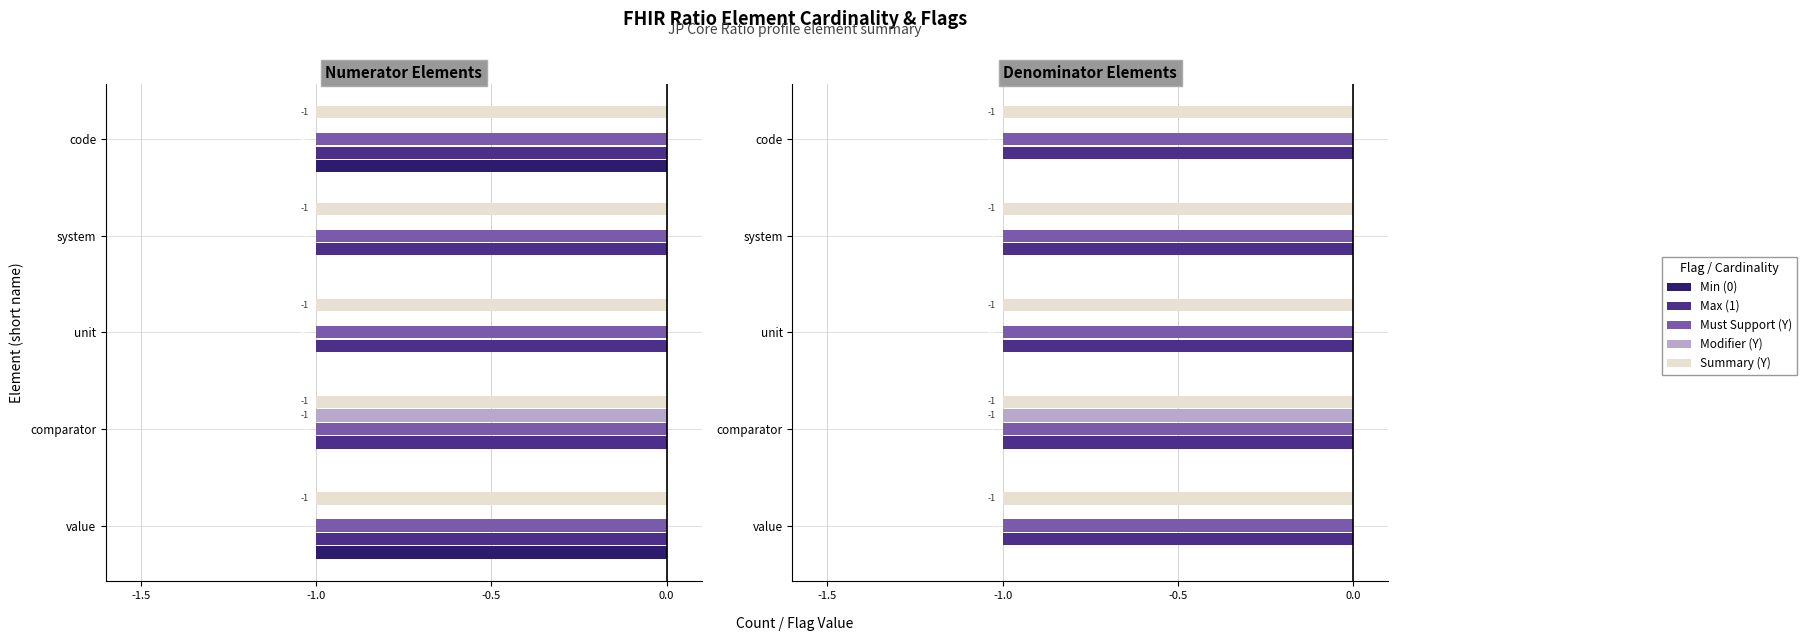

At 0.0, list the series in order from largest to smallest.

Min (0), Max (1), Must Support (Y), Summary (Y), Modifier (Y)